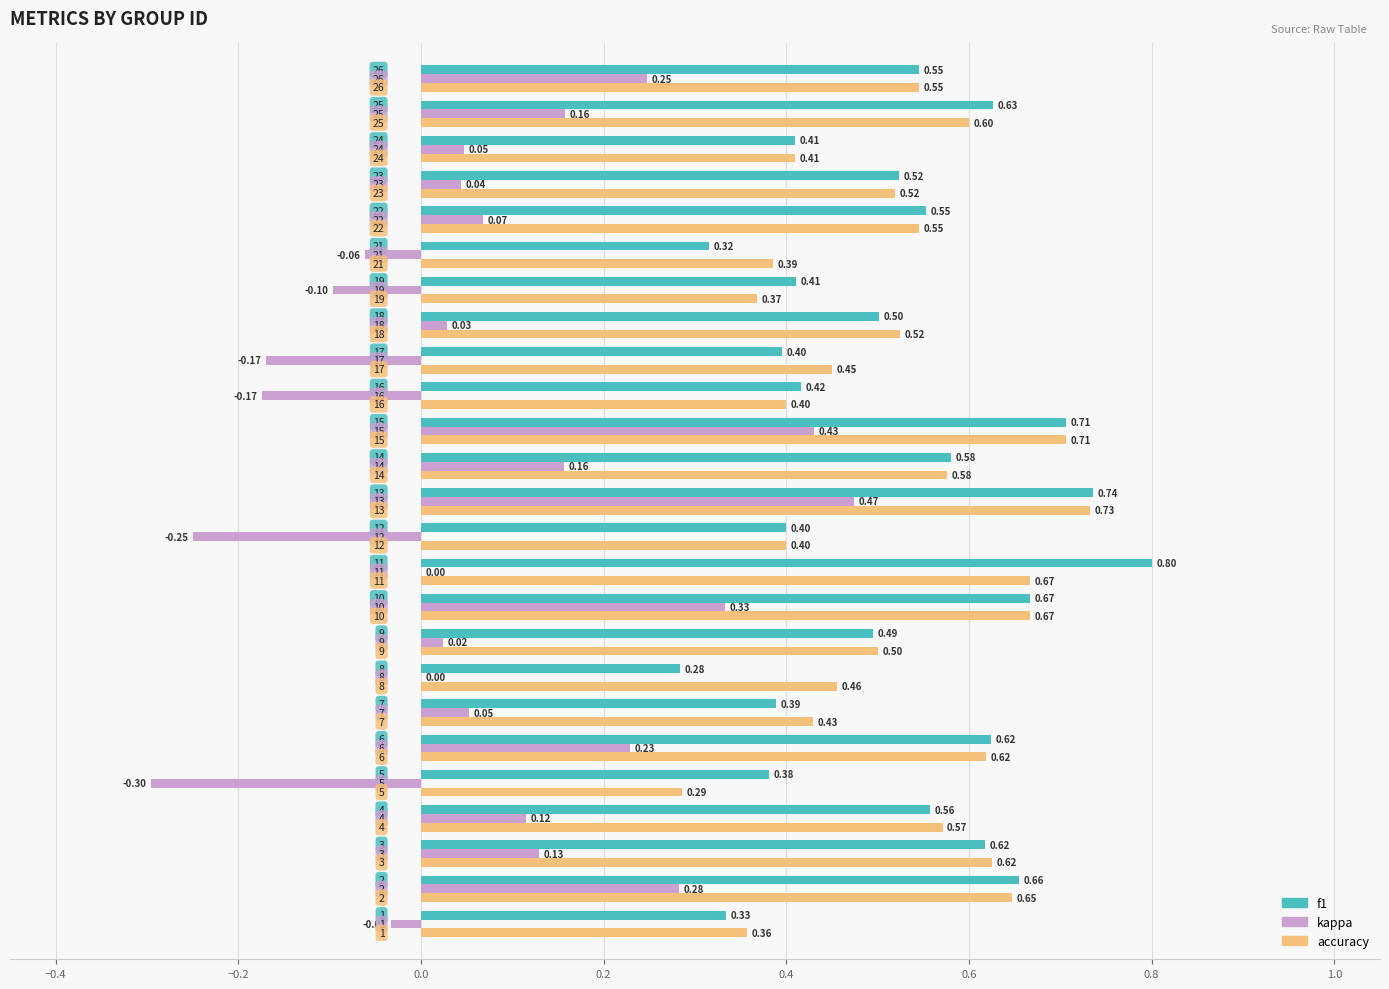

What are all the series names shown in the legend?

f1, kappa, accuracy